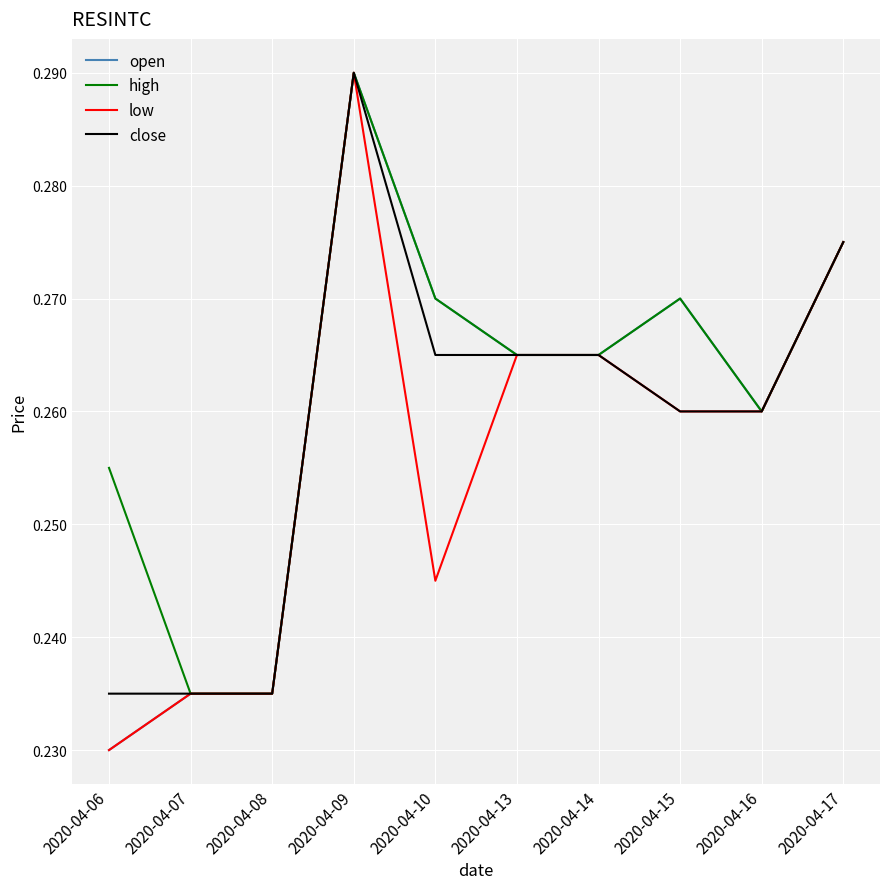

Which label corresponds to the smallest value in the chart?

2020-04-06